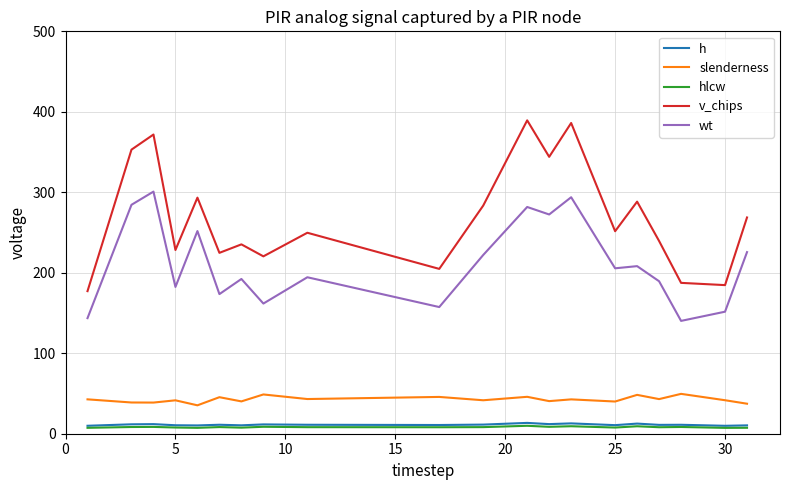

What are all the series names shown in the legend?

h, slenderness, hlcw, v_chips, wt